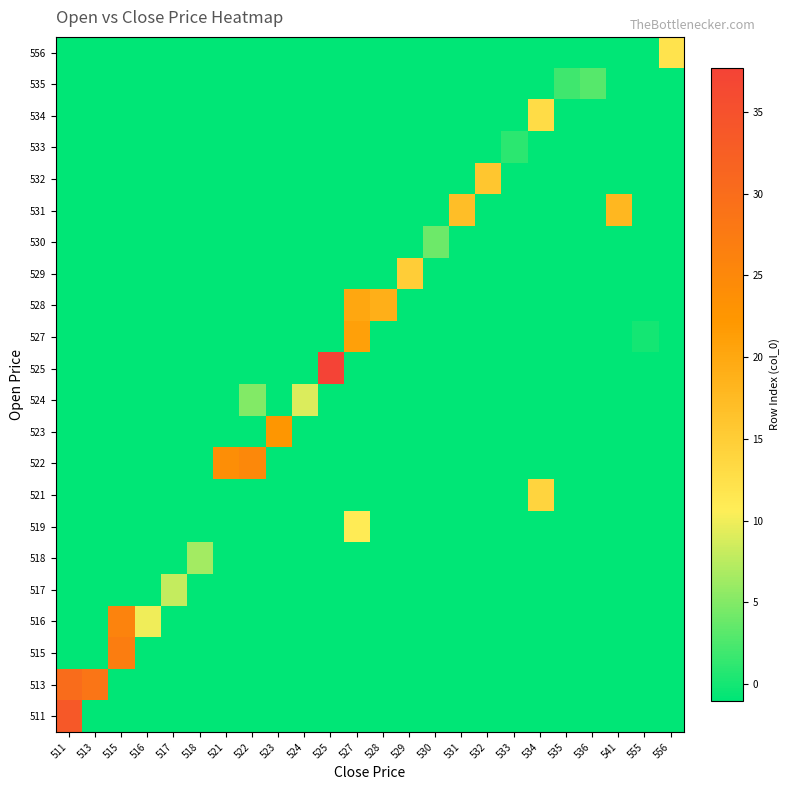

Which label corresponds to the largest value in the chart?

525